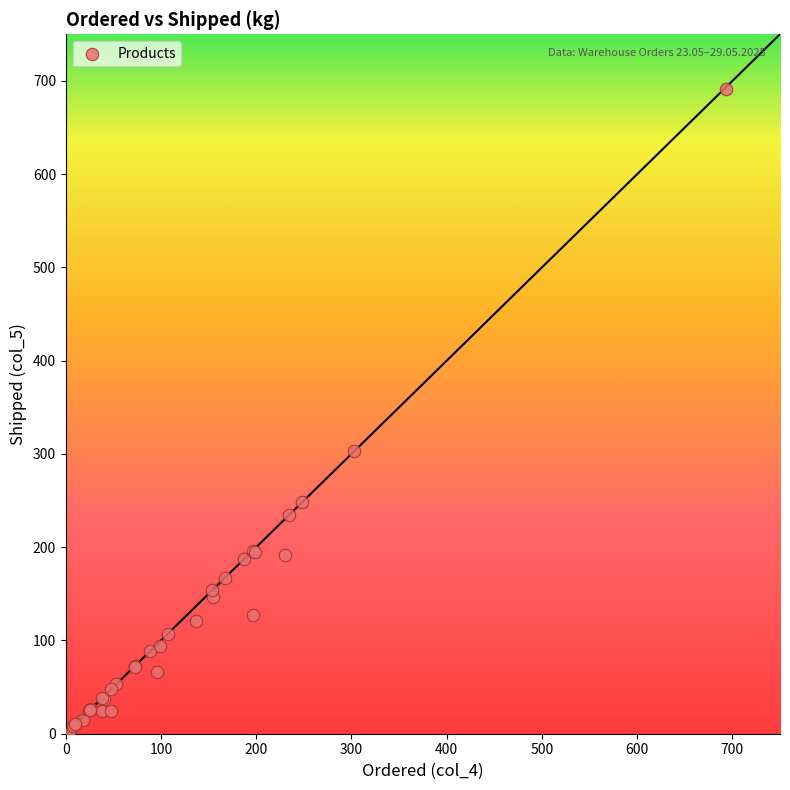

What Y value in the scatter plot is closest to 345?

303.0